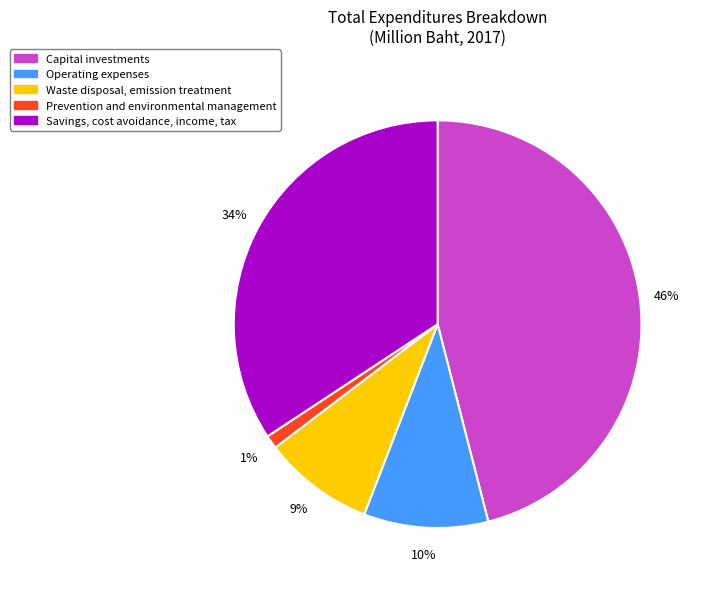

To the nearest percent, what is the average slice percentage?

20%